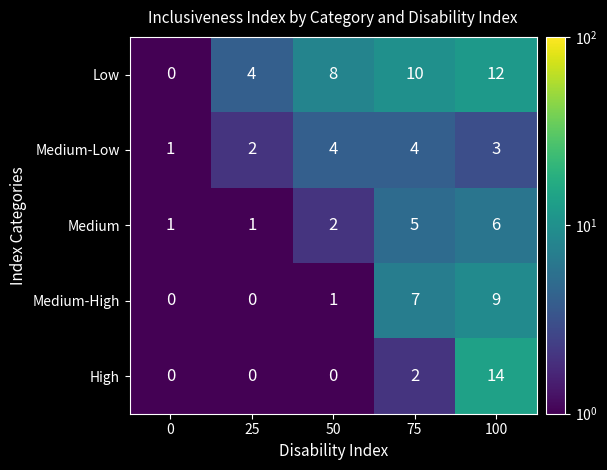

Is it true that Medium-High equals 5 at 0?

False